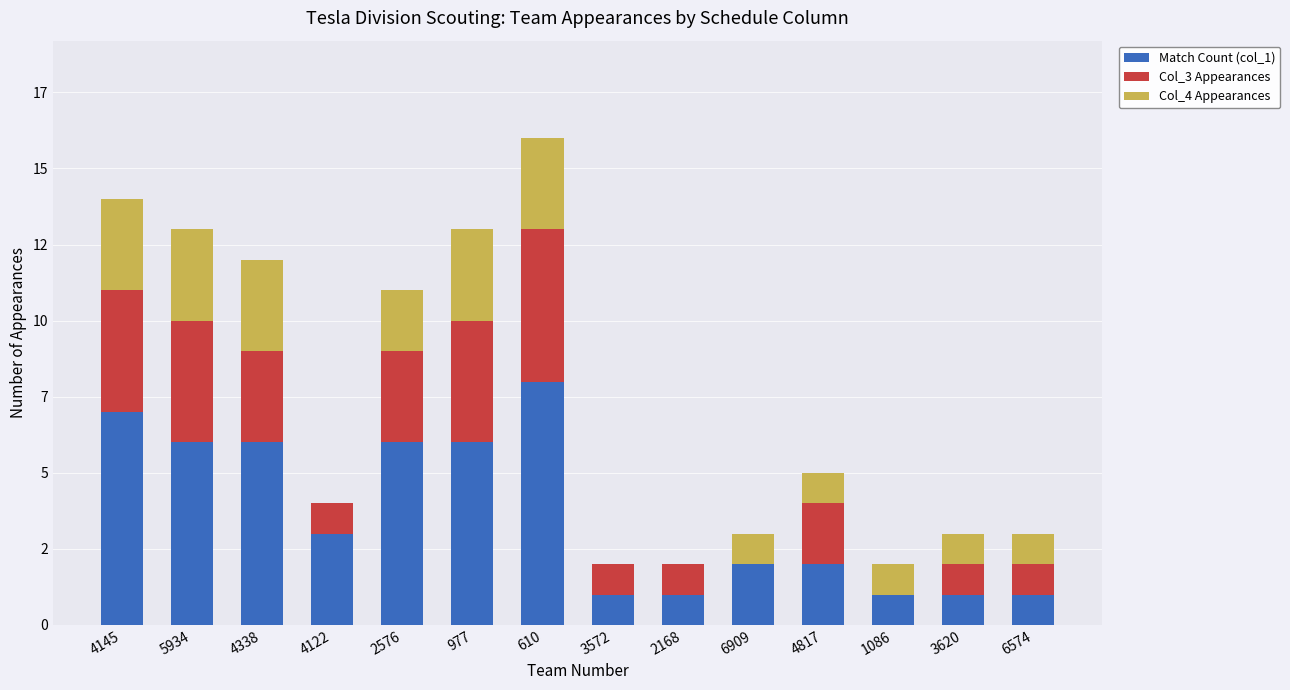

What is the difference between the maximum and minimum values in the Match Count (col_1) series?

7